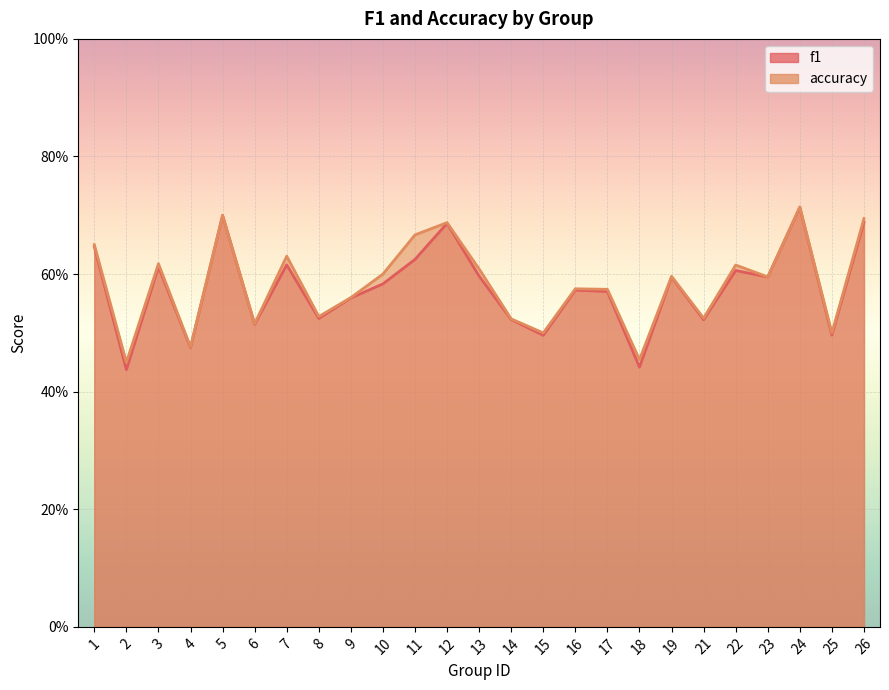

Rank the series by their average value, from lowest to highest.

f1, accuracy